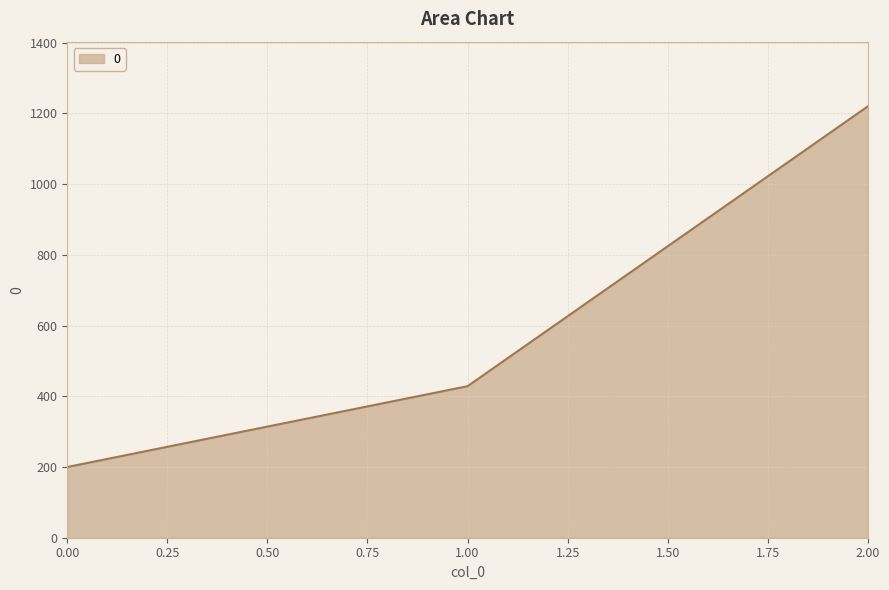

Approximately how many times larger is the value at 2.00 compared to 1.00?

2.8